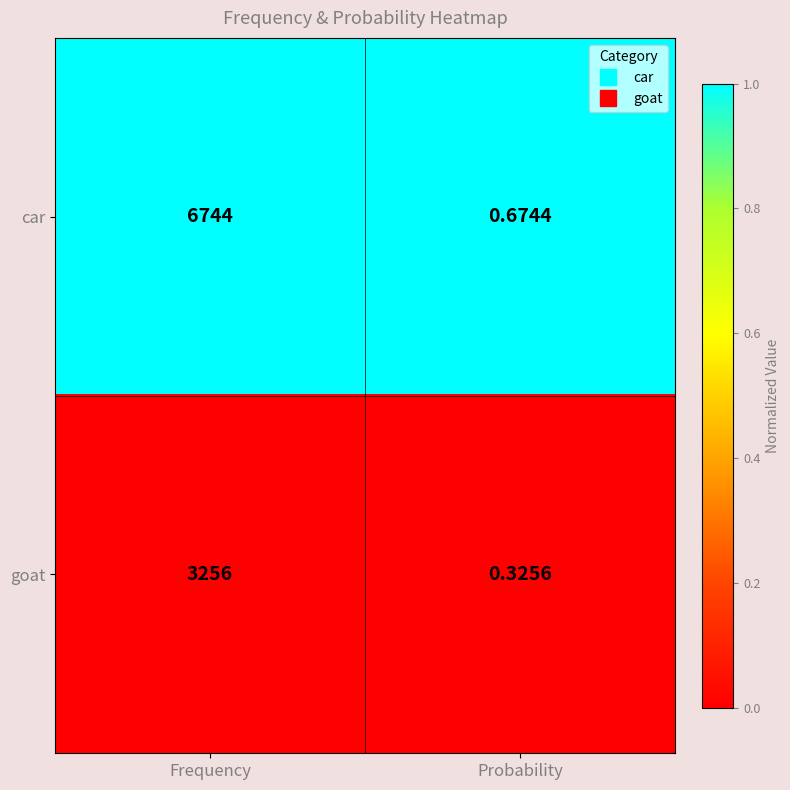

Which series has the widest spread of values?

car